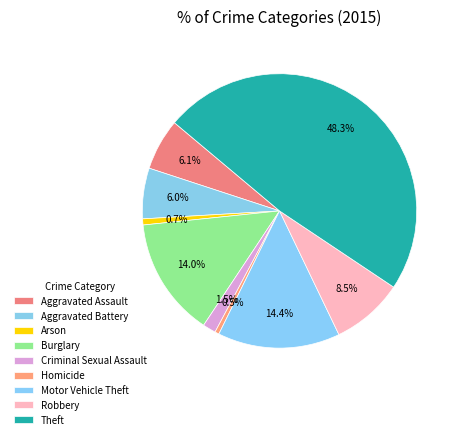

How many slices are in this pie chart?

9